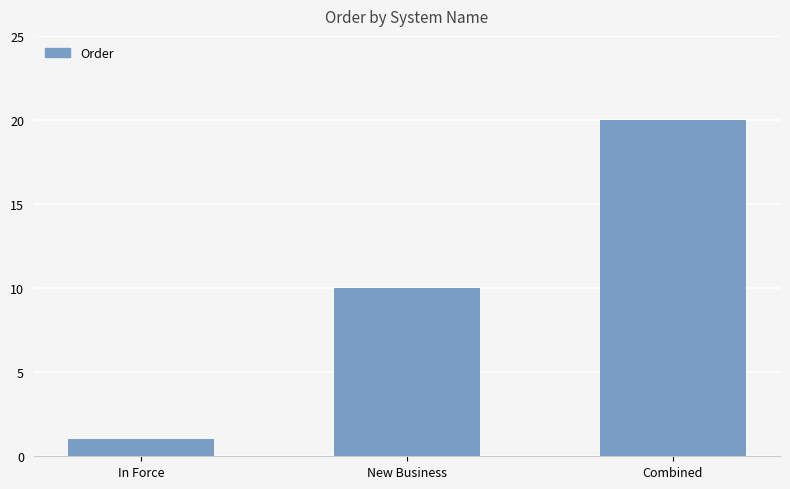

True or false: the data shows 33 at Combined.

False